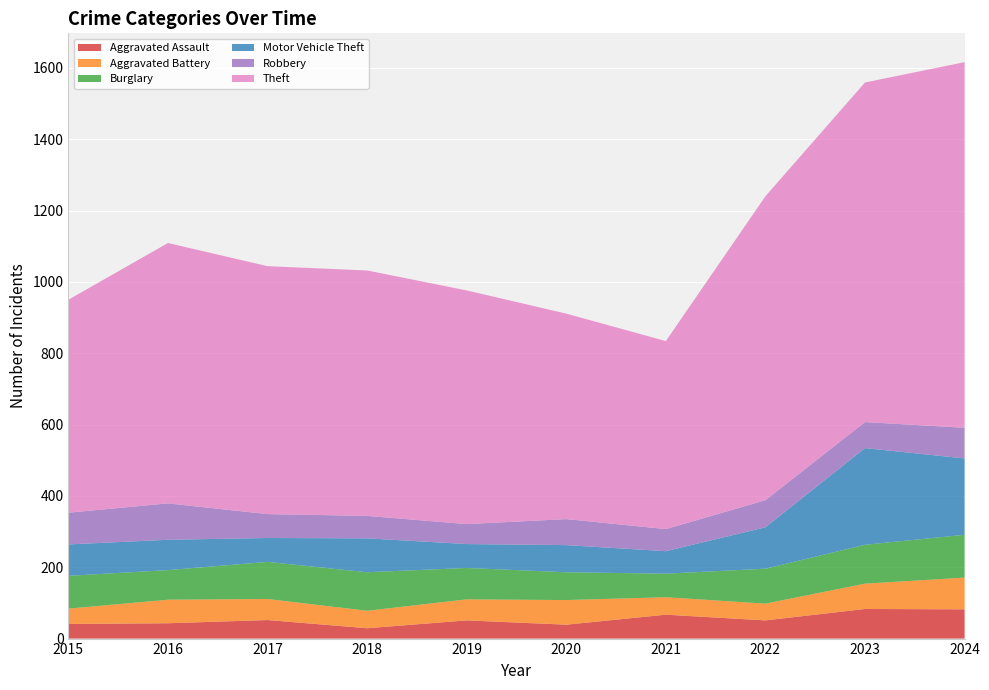

Reading left to right, transcribe all the data shown in this chart.

Aggravated Assault: 2015=41	2016=43	2017=52	2018=29	2019=51	2020=39	2021=67	2022=51	2023=83	2024=82
Aggravated Battery: 2015=43	2016=66	2017=59	2018=49	2019=59	2020=69	2021=49	2022=47	2023=71	2024=89
Burglary: 2015=92	2016=83	2017=104	2018=108	2019=88	2020=78	2021=66	2022=98	2023=109	2024=120
Motor Vehicle Theft: 2015=88	2016=85	2017=67	2018=95	2019=67	2020=76	2021=63	2022=116	2023=271	2024=214
Robbery: 2015=89	2016=102	2017=67	2018=63	2019=56	2020=73	2021=62	2022=76	2023=73	2024=86
Theft: 2015=597	2016=730	2017=695	2018=688	2019=655	2020=576	2021=527	2022=852	2023=952	2024=1025